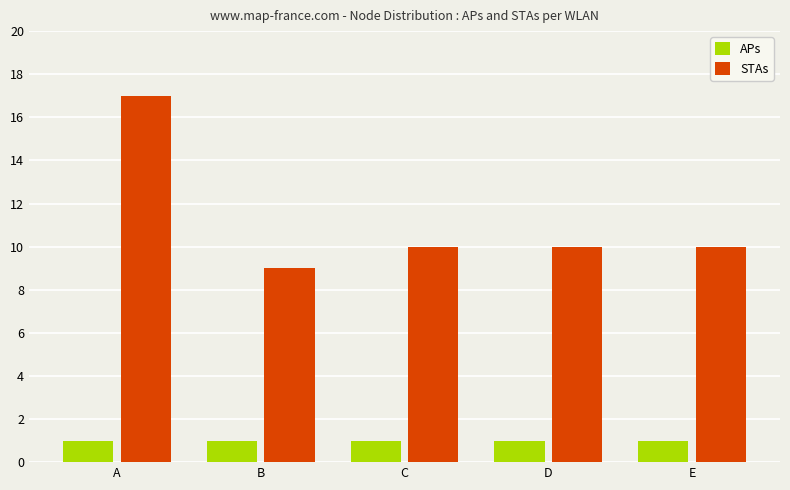

What is the spread (max minus min) of values at A?

16